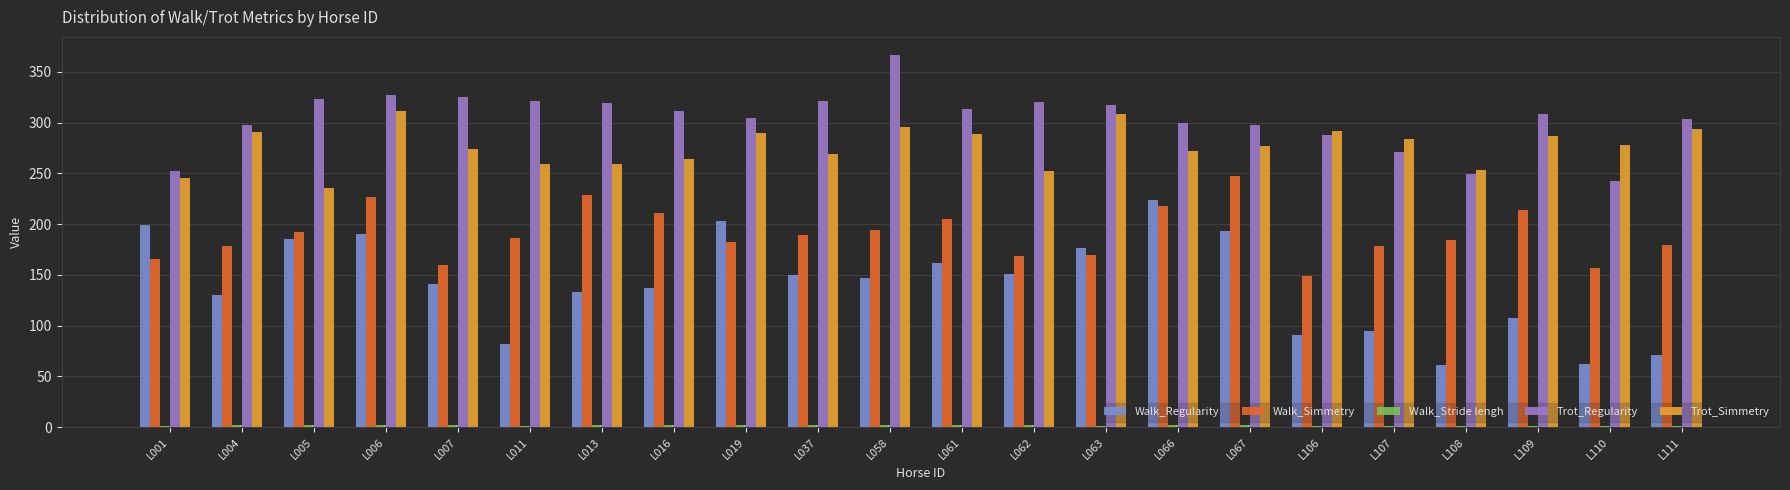

Count the number of categories in the chart.

22